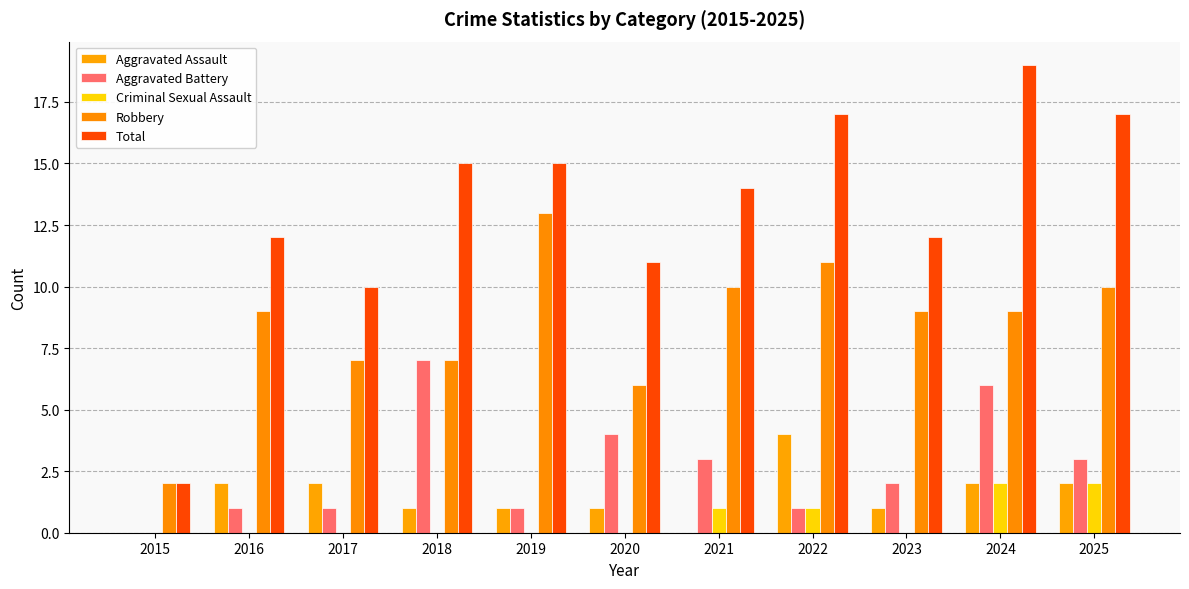

Does the chart contain stacked bars?

No